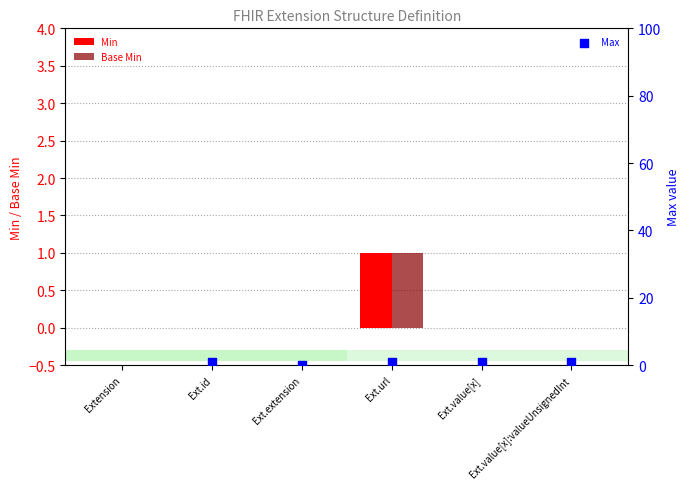

Is the value of Max at Ext.id greater than the value of Base Min at Ext.url?

No